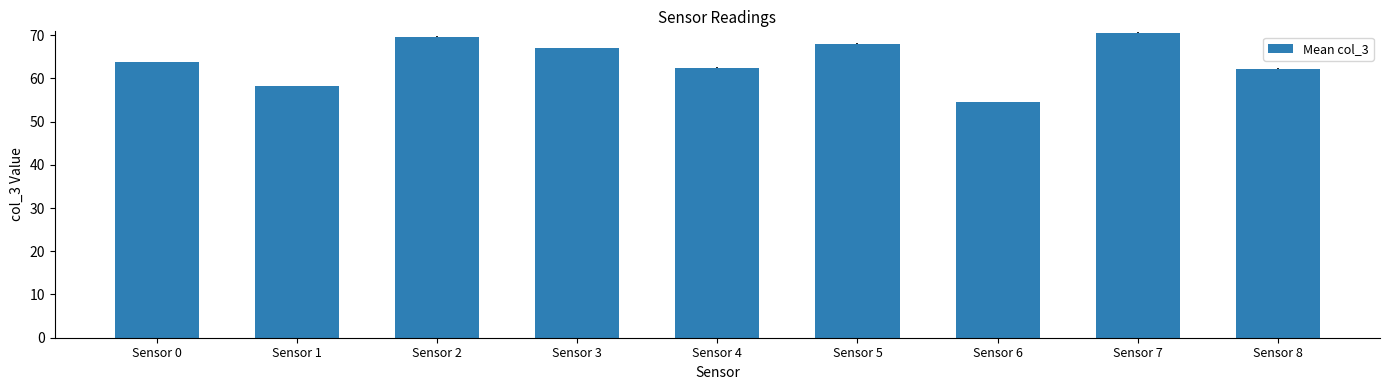

What is the value of the 3rd bar from the left?

69.7